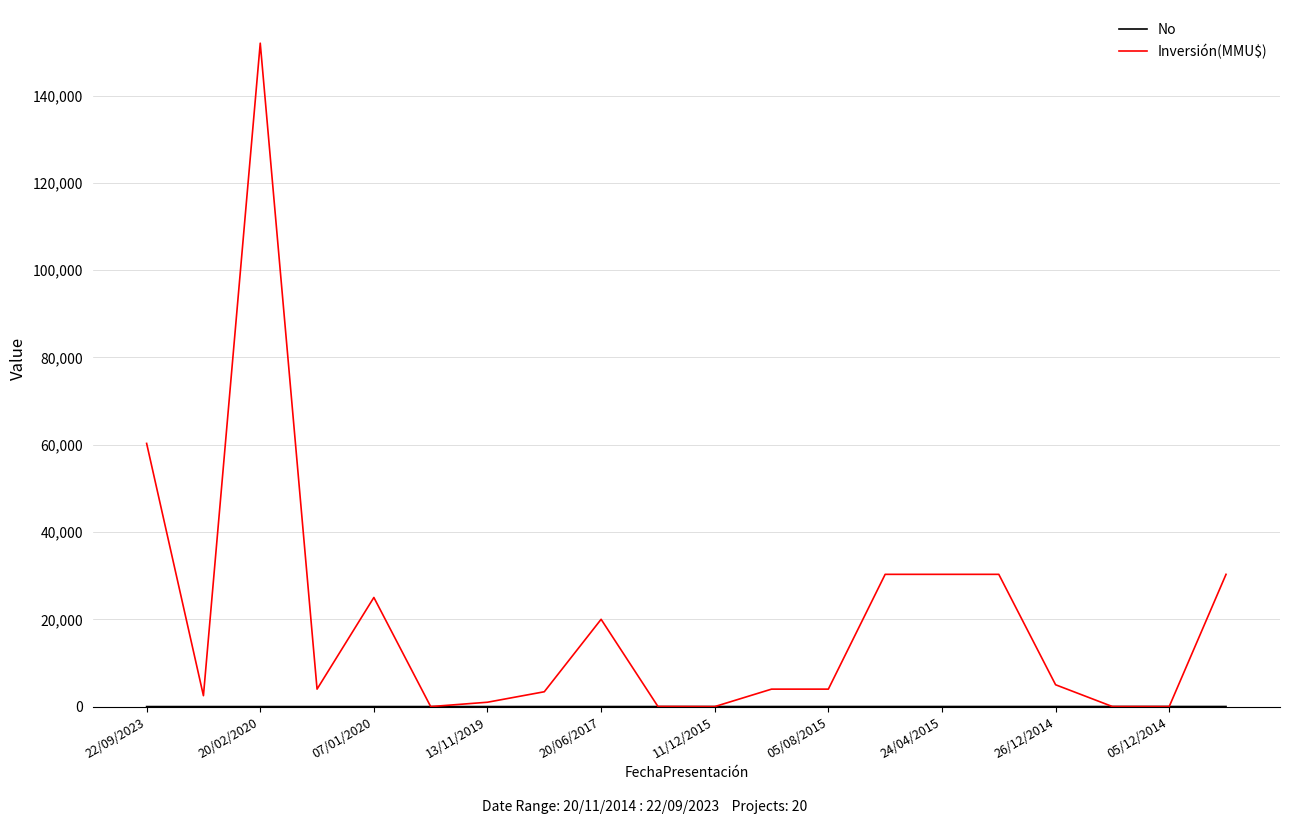

Which series has the largest total across all categories?

Inversión(MMU$)